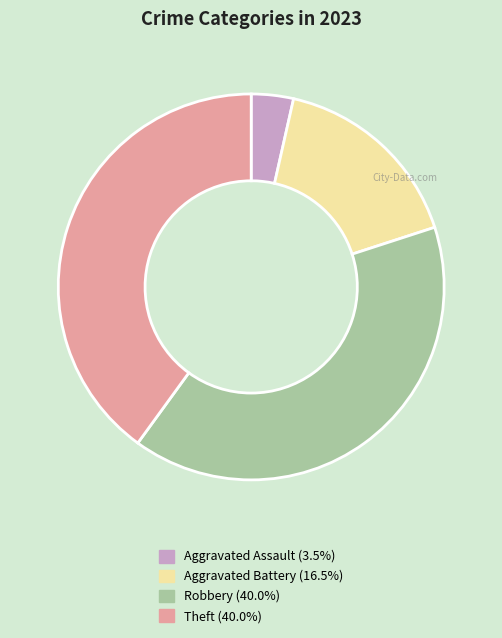

What is the smallest slice in the pie chart?

Aggravated Assault